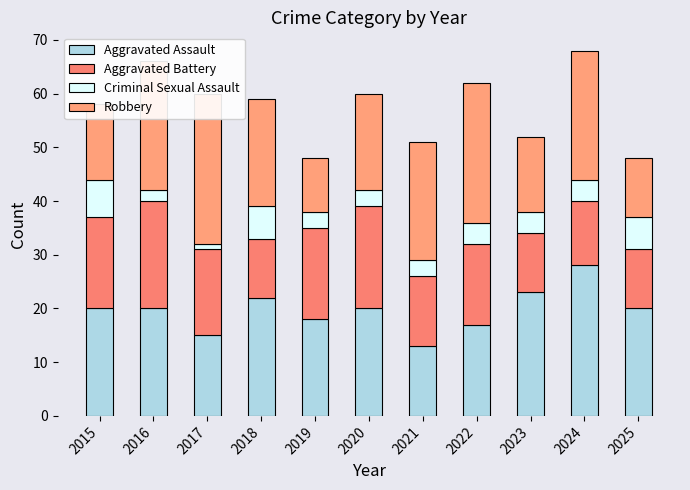

At which label is Aggravated Battery closest to 15?

2022